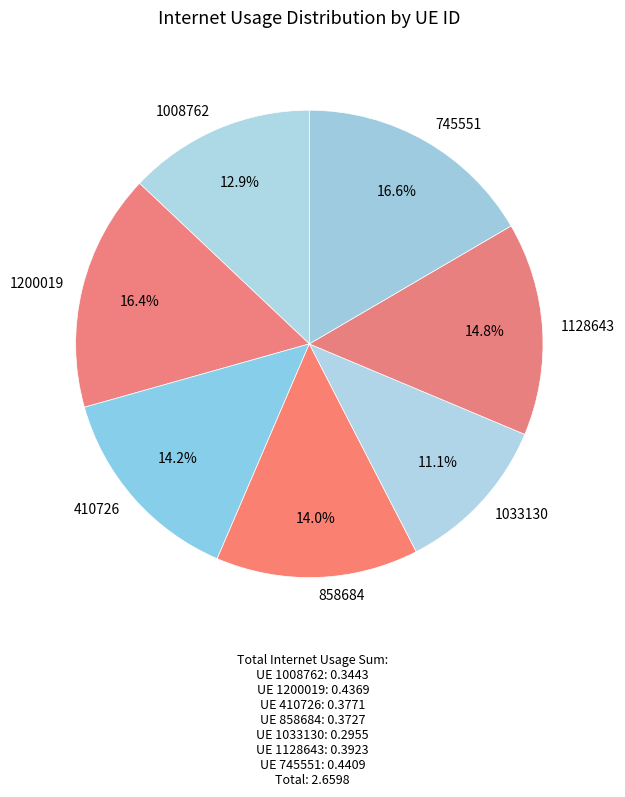

To the nearest percent, what percentage of the pie is 1033130?

11%